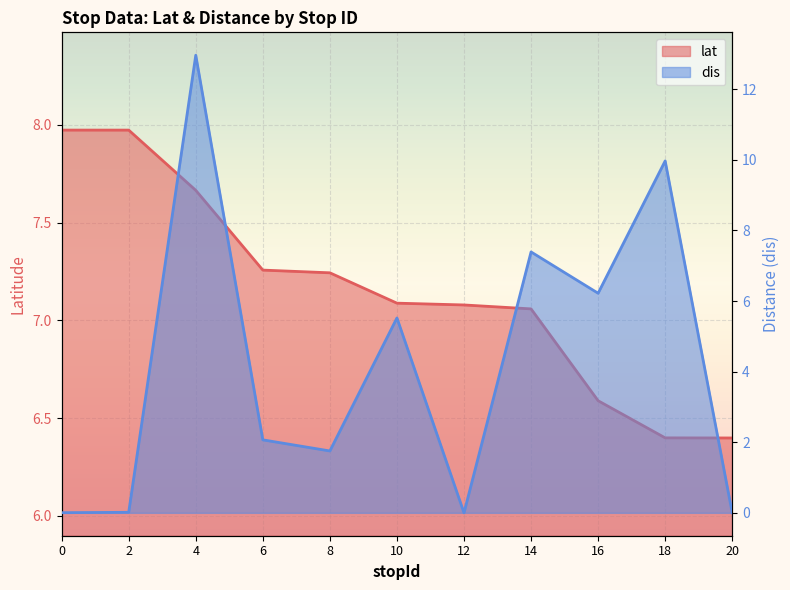

What are all the series names shown in the legend?

lat, dis